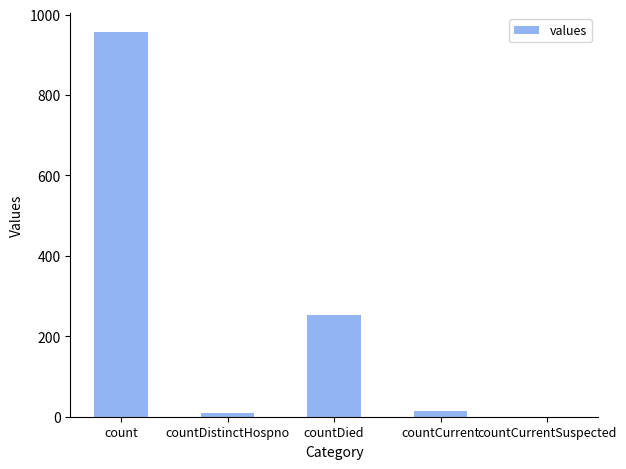

Is it true that the value at countDied is 415?

False